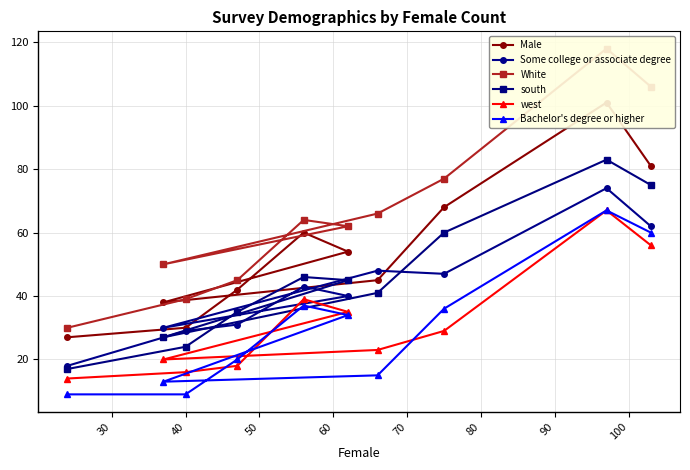

What is the lowest value of the Some college or associate degree series?

18